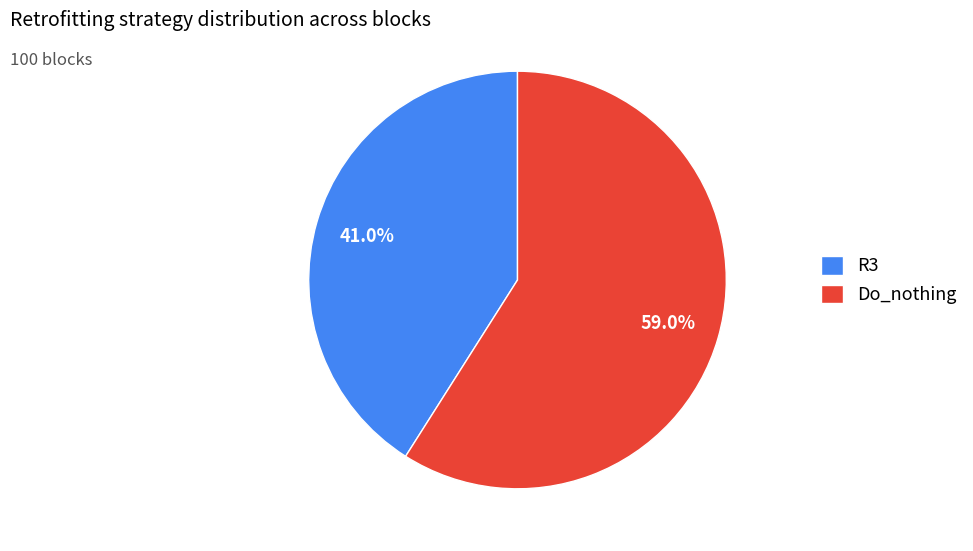

Which category has the smallest portion of the pie?

R3